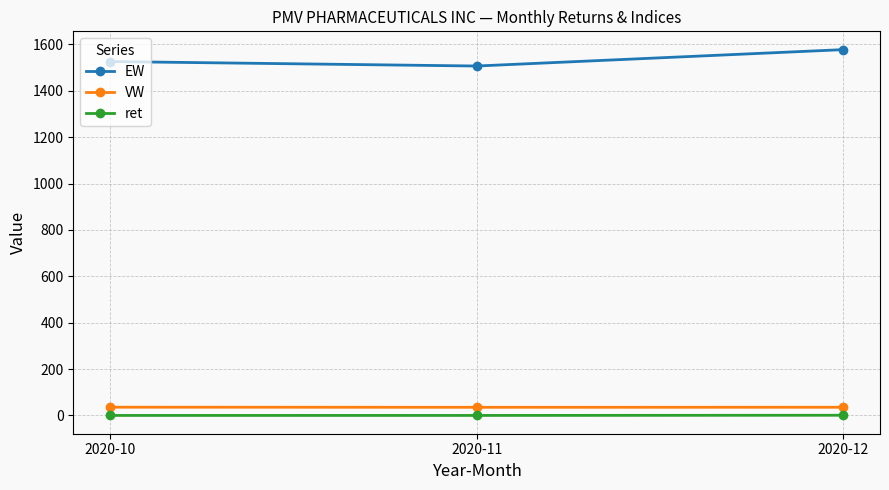

Which series has the widest spread of values?

EW